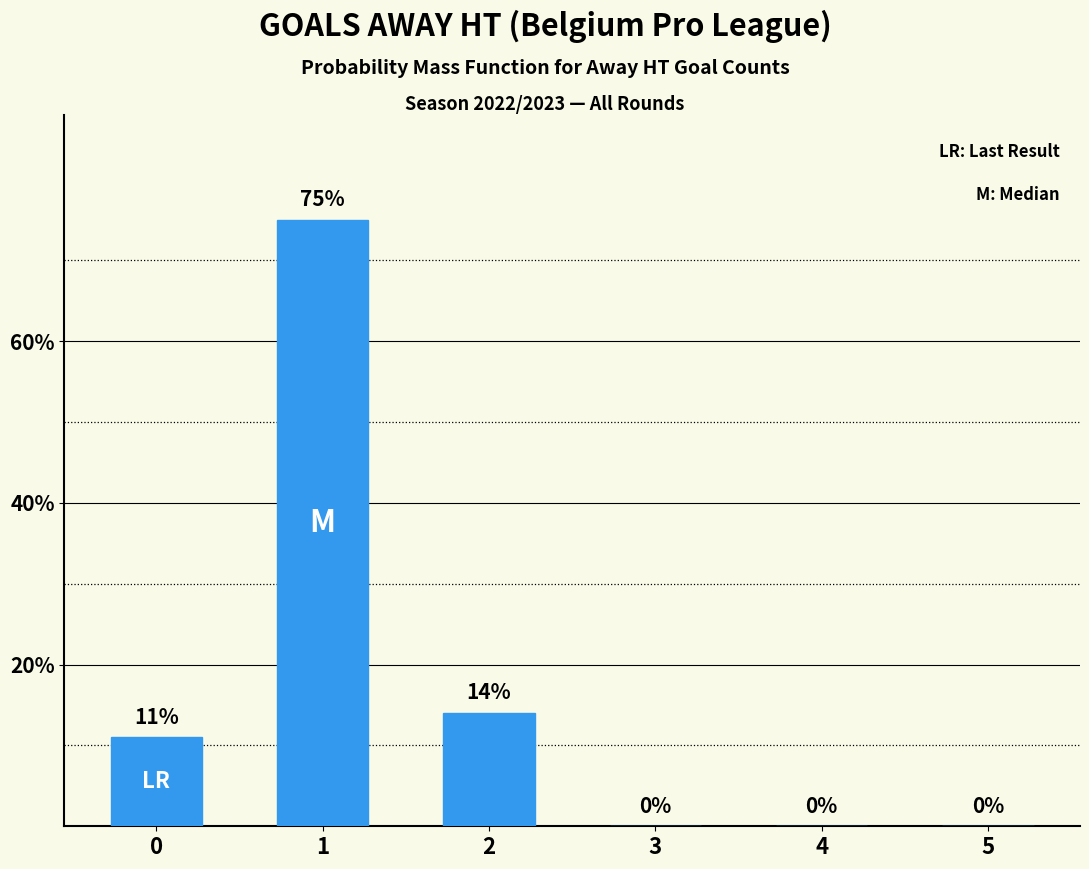

Reading left to right, extract all data points from this chart.

11	75	14	0	0	0